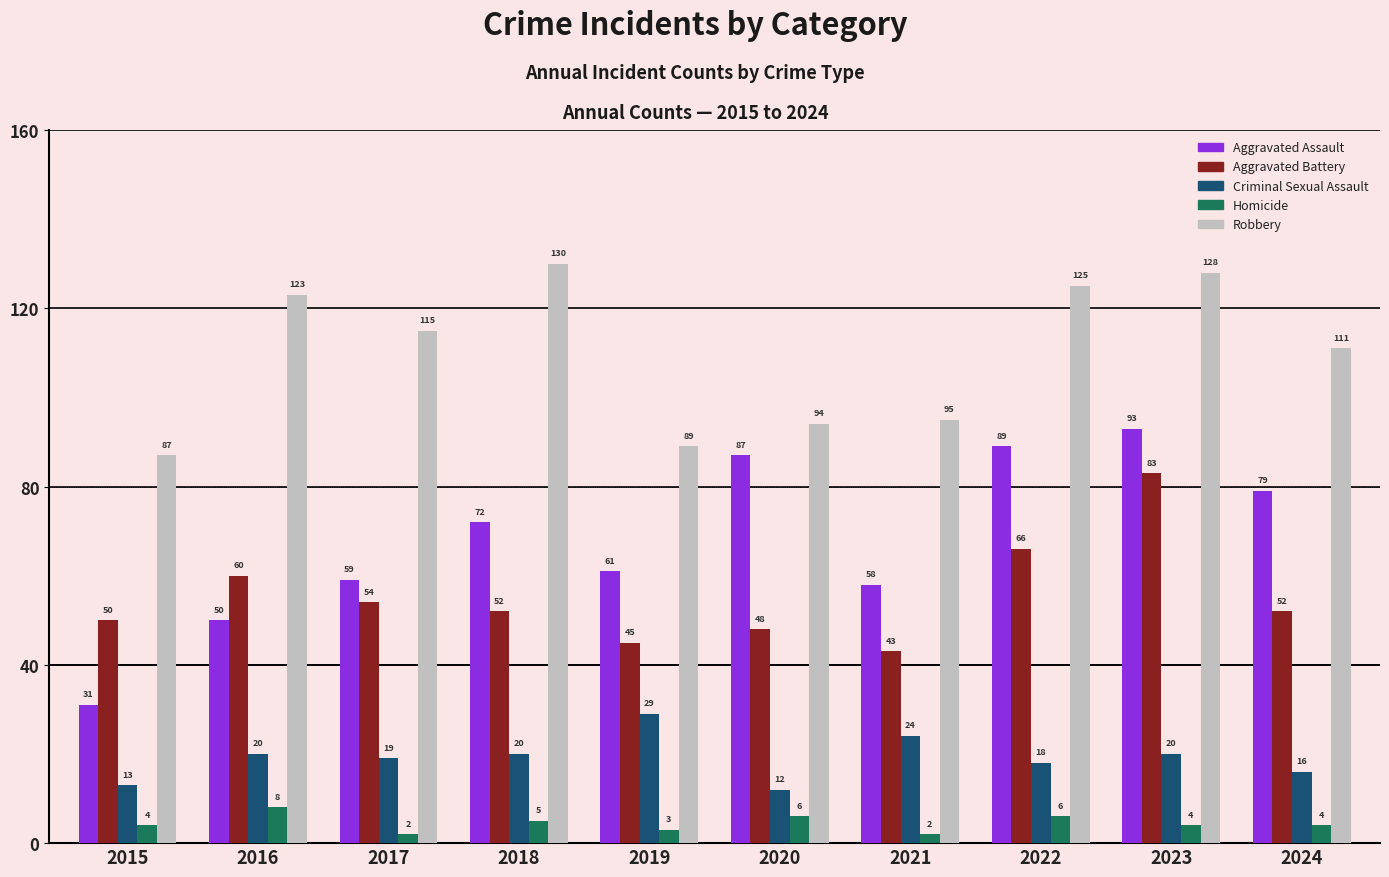

Rank the series at 2020 from lowest to highest value.

Homicide, Criminal Sexual Assault, Aggravated Battery, Aggravated Assault, Robbery